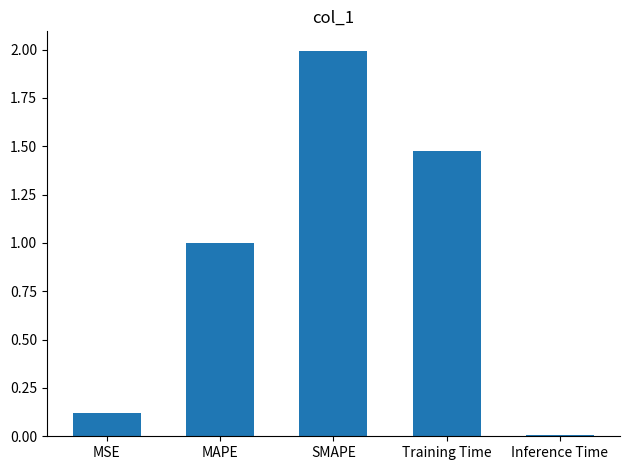

The chart shows a value of 0.0 at Inference Time. True or false?

True